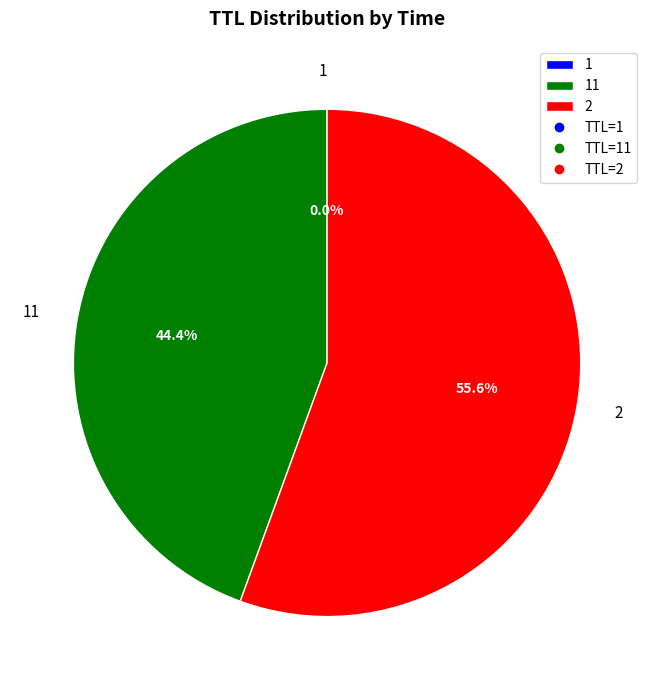

Does 2 account for over 50% of the chart?

Yes